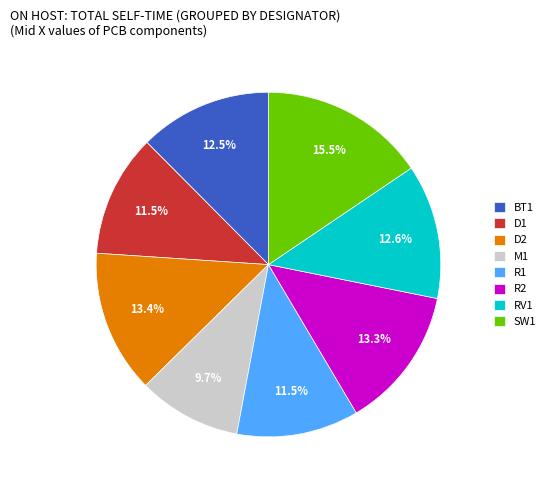

Which slice is the smallest?

M1